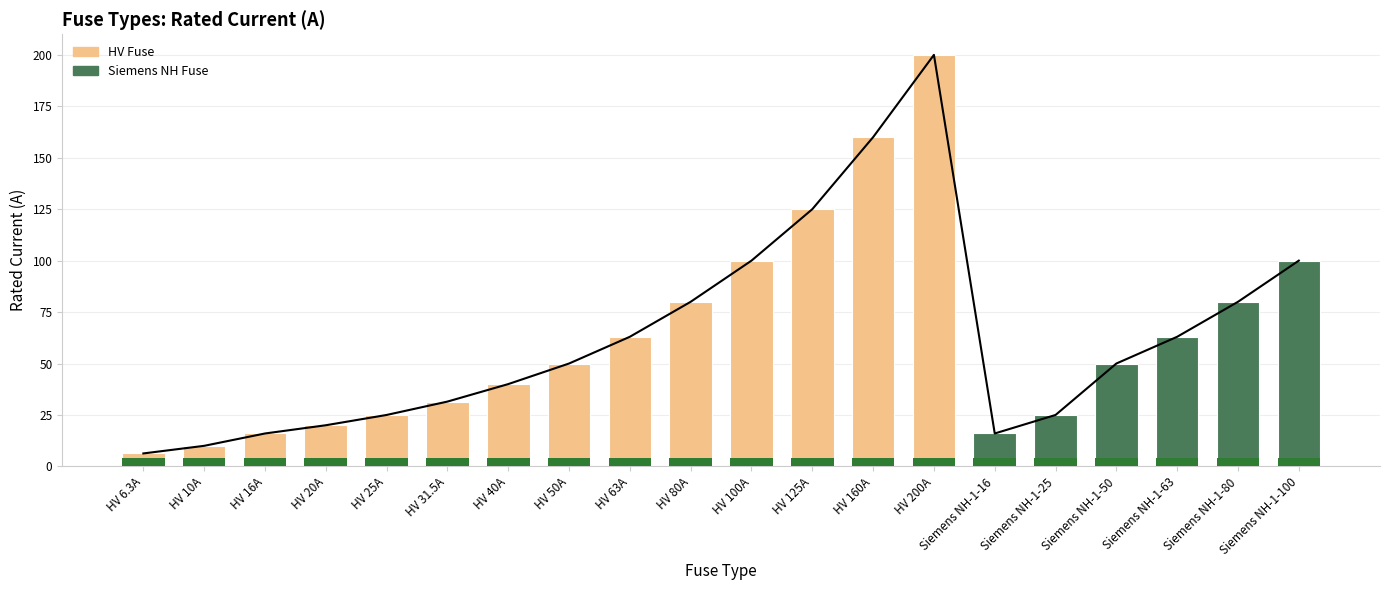

What is the sum of all i_rated_a values?

1260.8